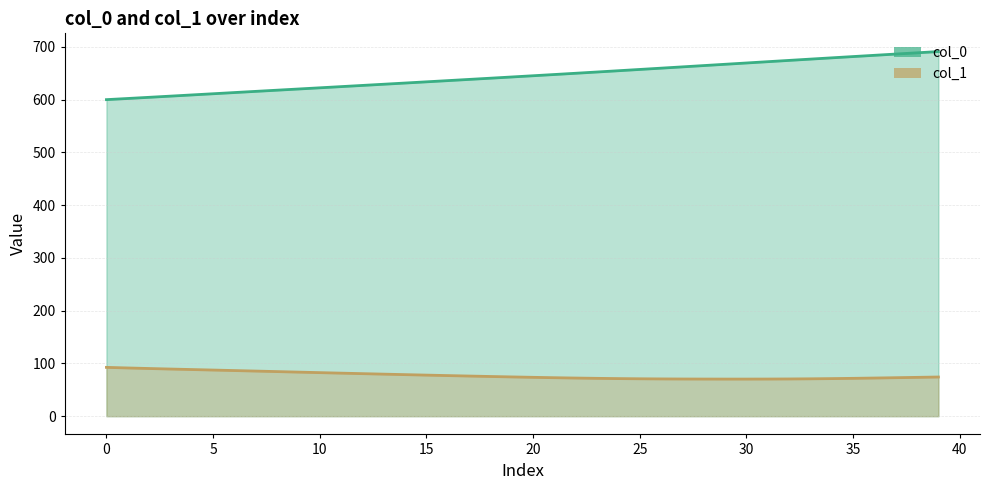

At which category does col_1 reach its first local valley?

29